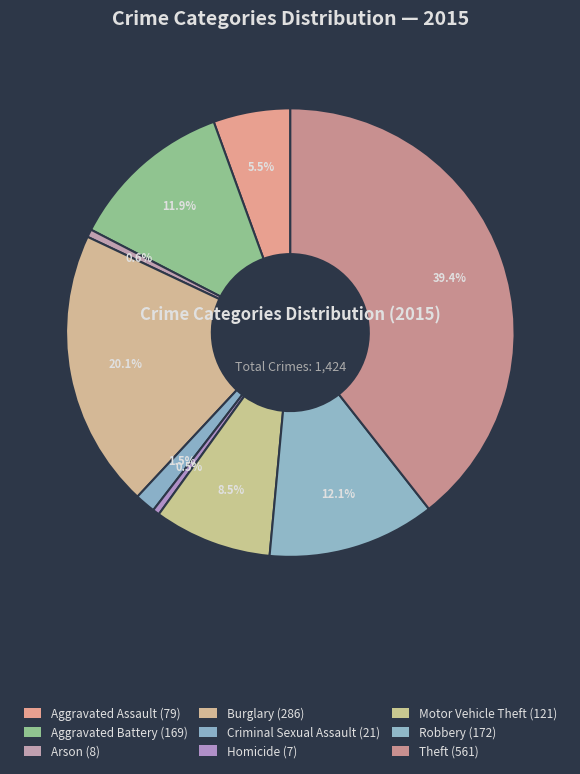

How many slices are in this pie chart?

9